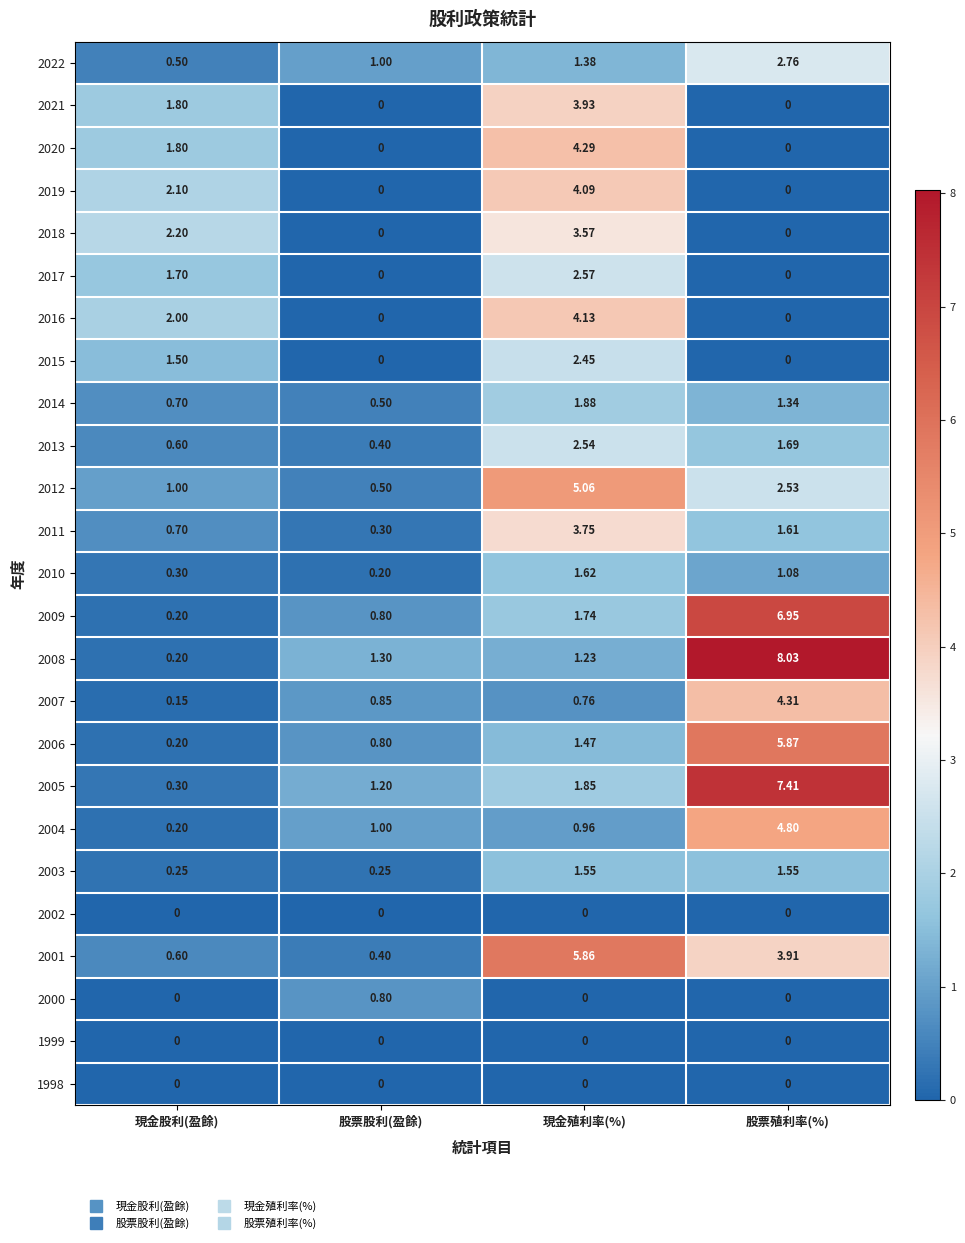

At which label does 2008 first exceed 1?

股票股利(盈餘)